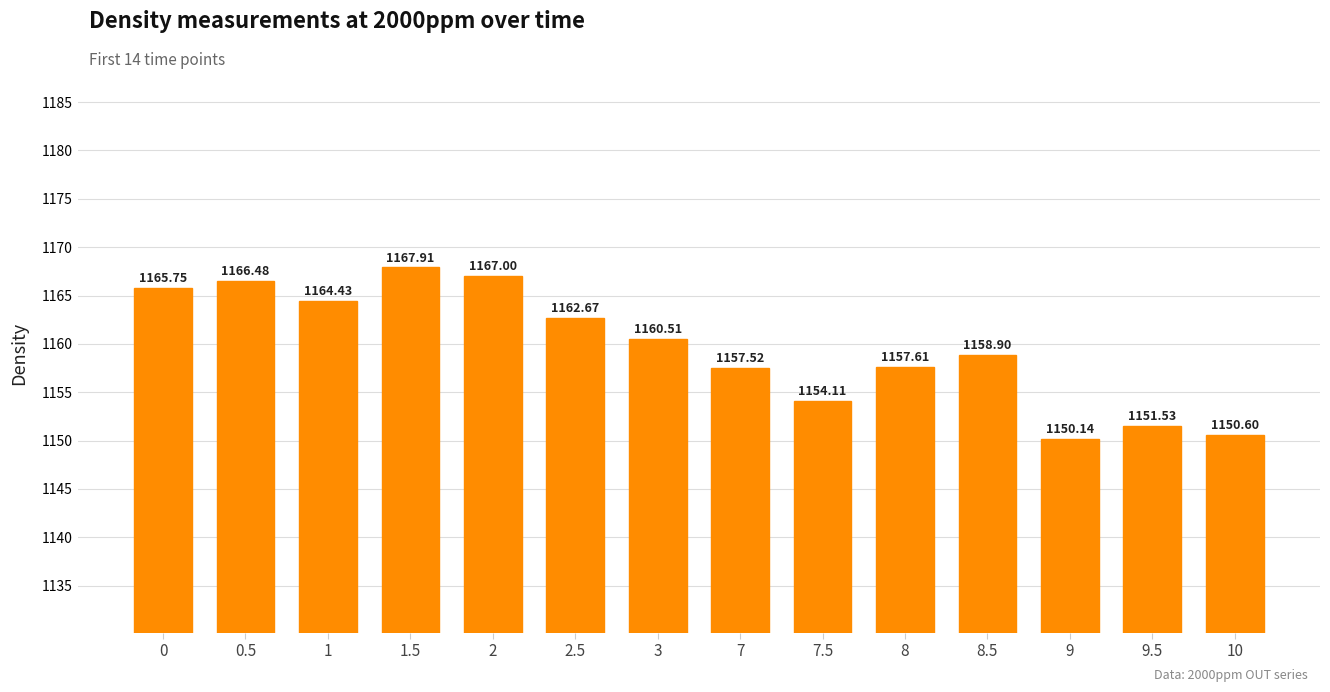

What is the maximum value shown in the chart?

1167.9